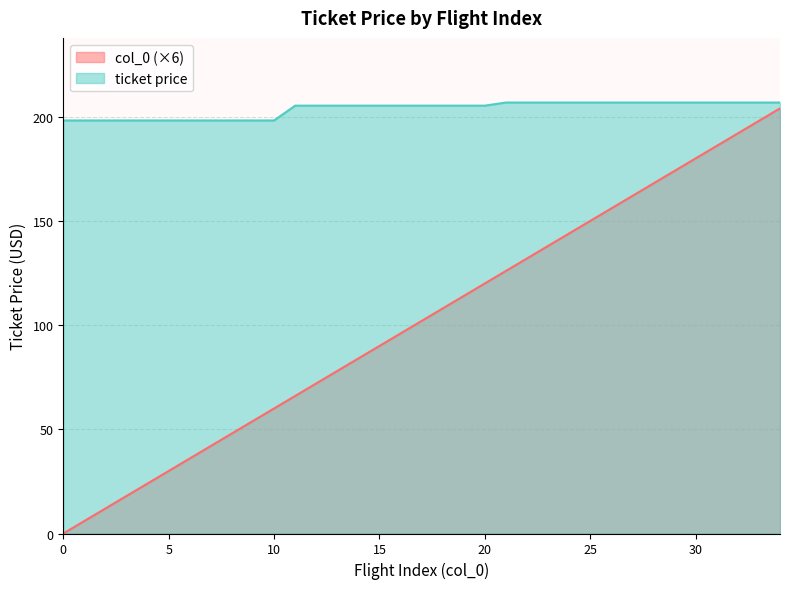

What is the difference between the maximum and minimum values in the col_0 series?

204.0